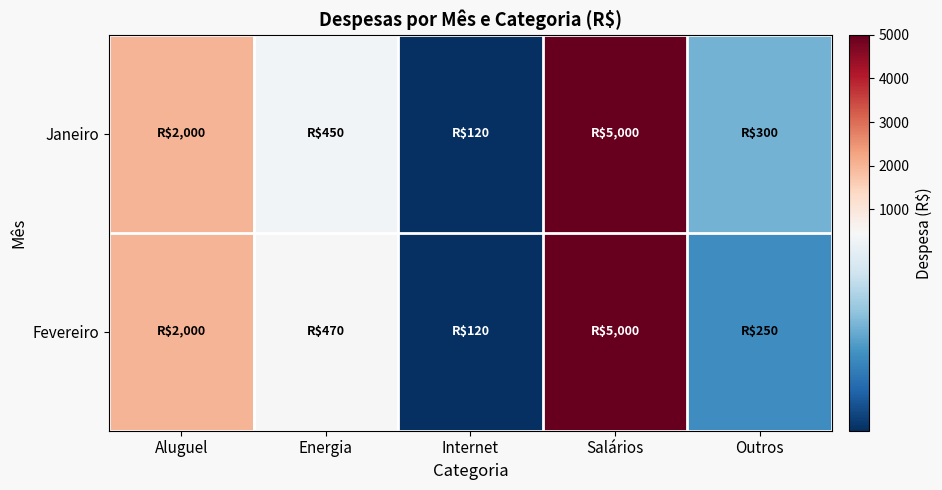

What is the difference between the highest and lowest values at Energia?

20